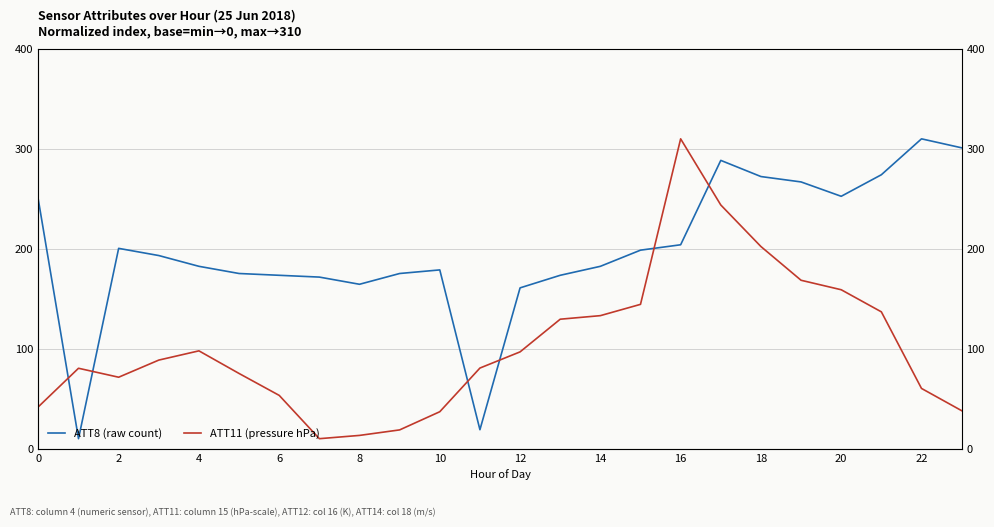

Count the number of data series in this chart.

2